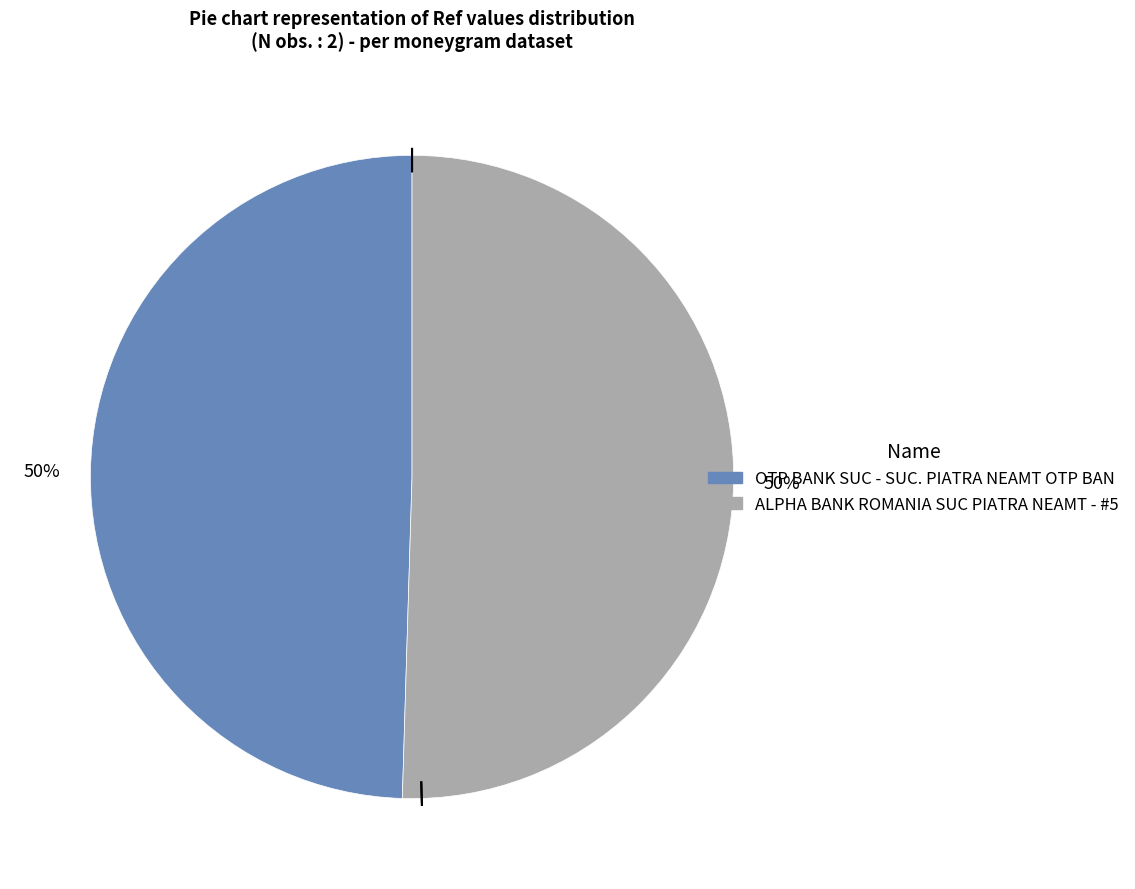

Is it true that ALPHA BANK ROMANIA SUC PIATRA NEAMT - #5 is 44% of the pie?

False